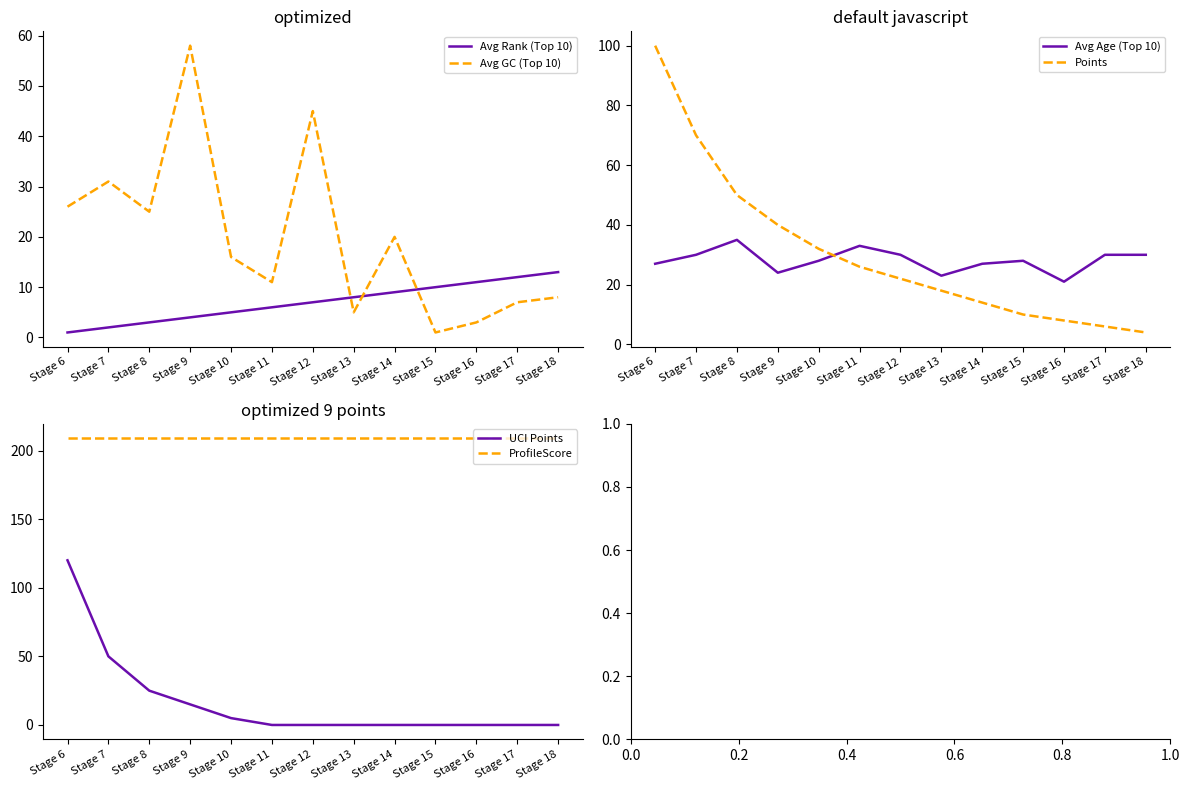

Rank the series by their maximum value, from lowest to highest.

Avg Rank (Top 10), Avg Age (Top 10), Avg GC (Top 10), Points, UCI Points, ProfileScore